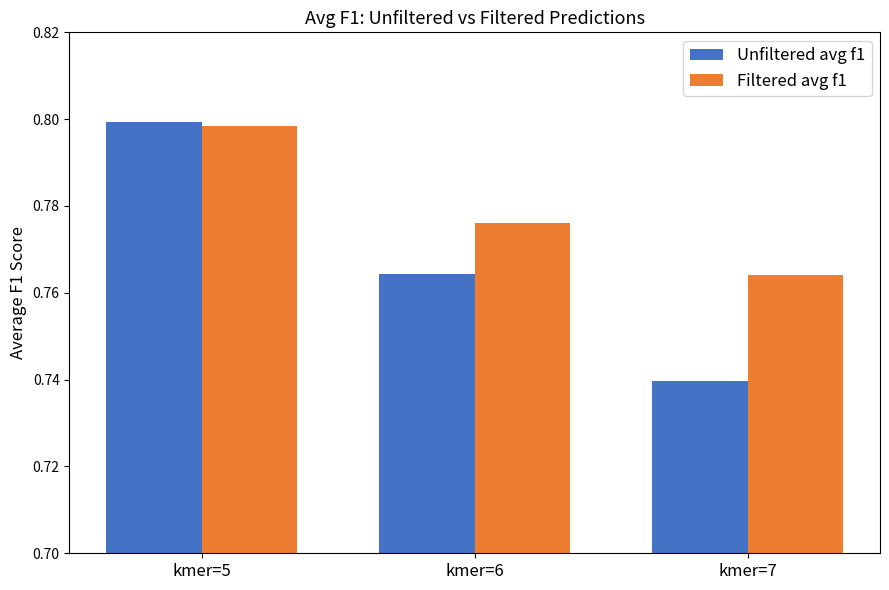

Which series has the largest total across all categories?

Filtered avg f1